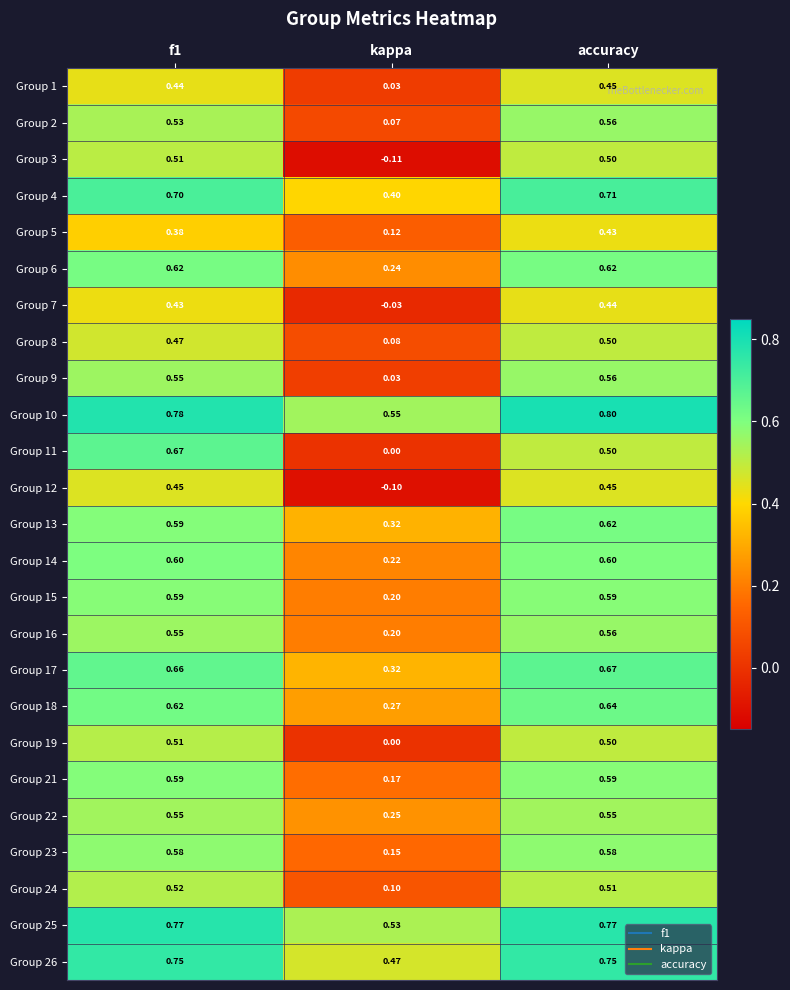

At which category is the sum across all series the highest?

accuracy